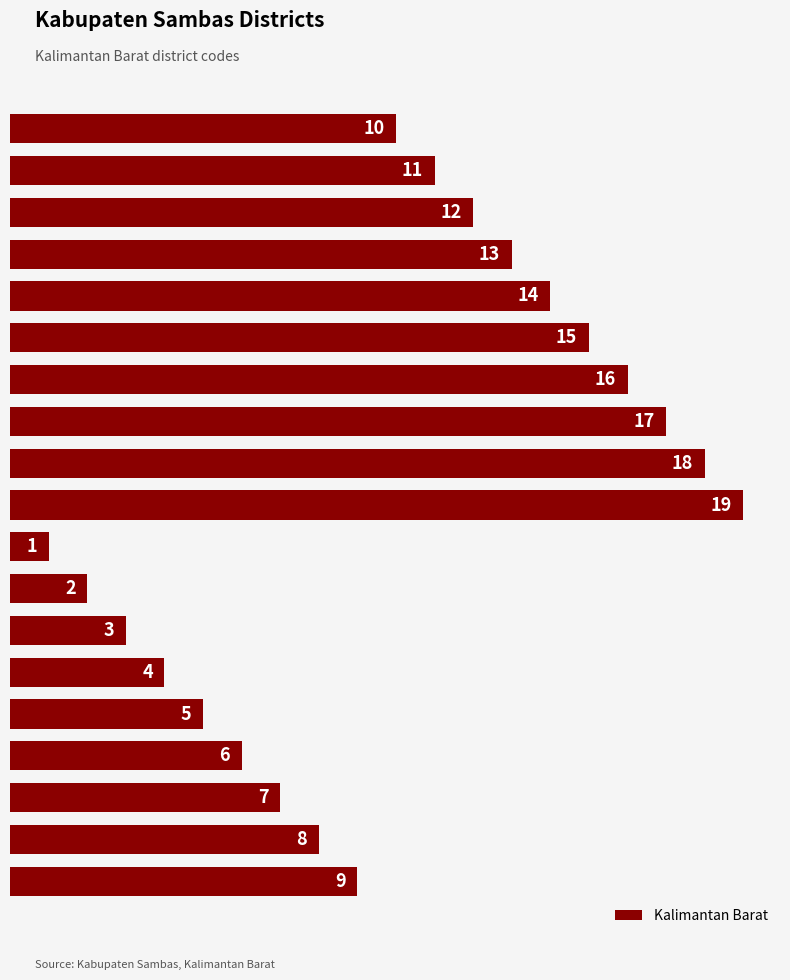

Does the chart contain any negative values?

No